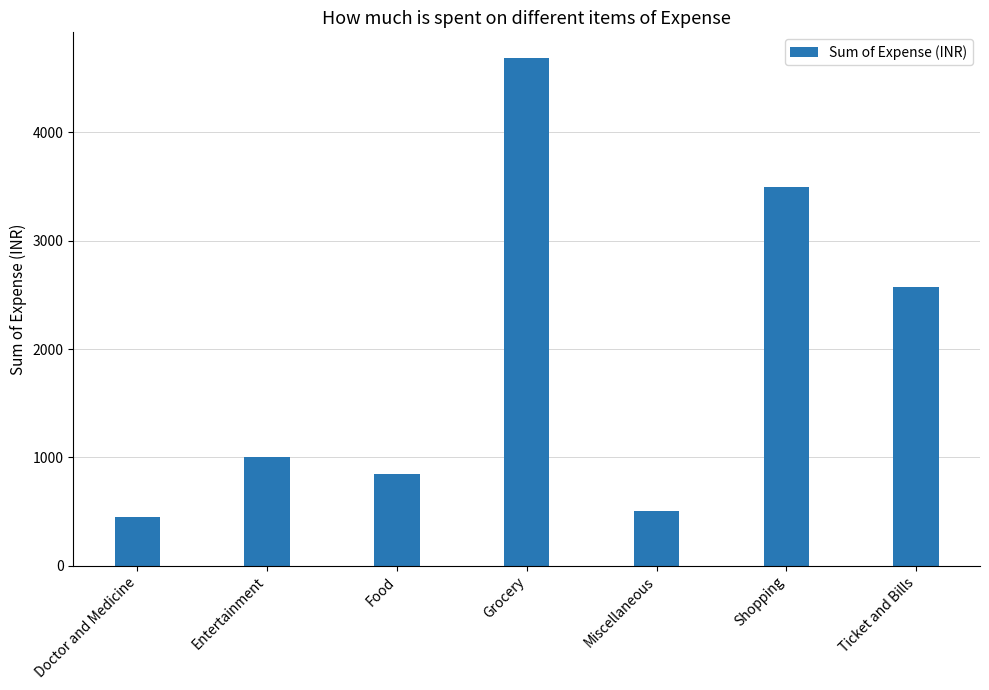

Reading right to left, transcribe all the data shown in this chart.

2570	3500	500	4690	850	1000	450